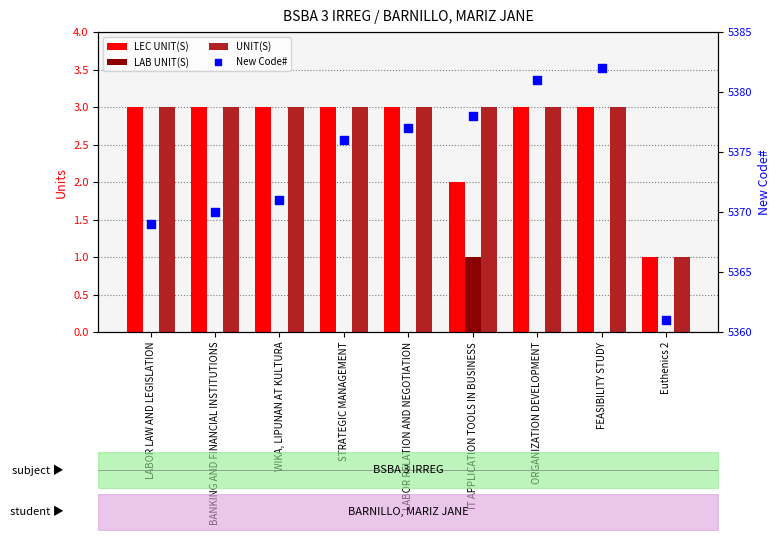

Which series has the largest Y range (max minus min)?

New Code#